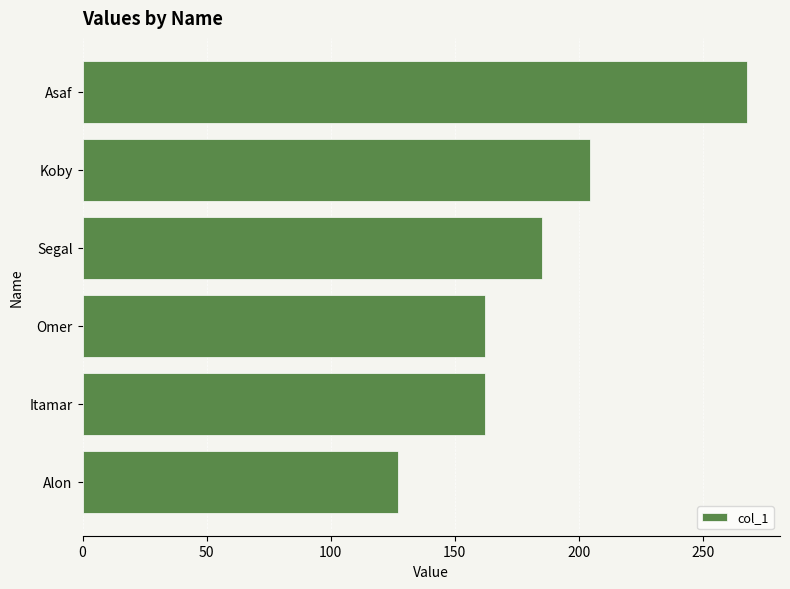

True or false: the data shows 188.6 at Alon.

False